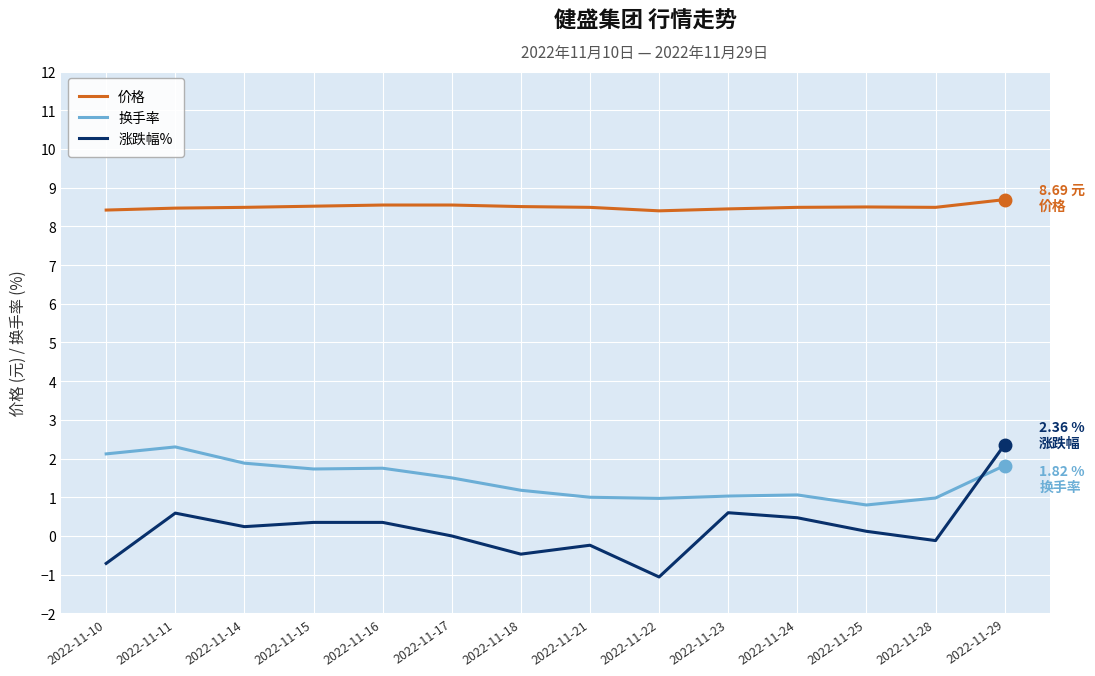

Which category has the lowest value in the 换手率 series?

2022-11-25